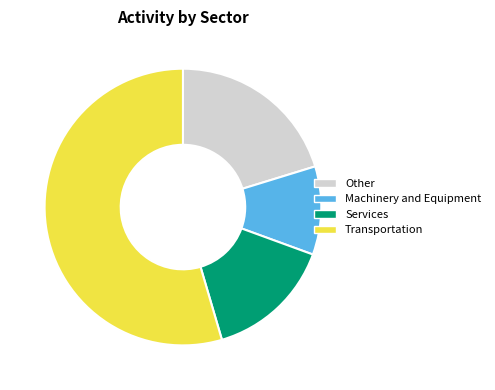

Rank the categories by value from highest to lowest.

Transportation, Other, Services, Machinery and Equipment